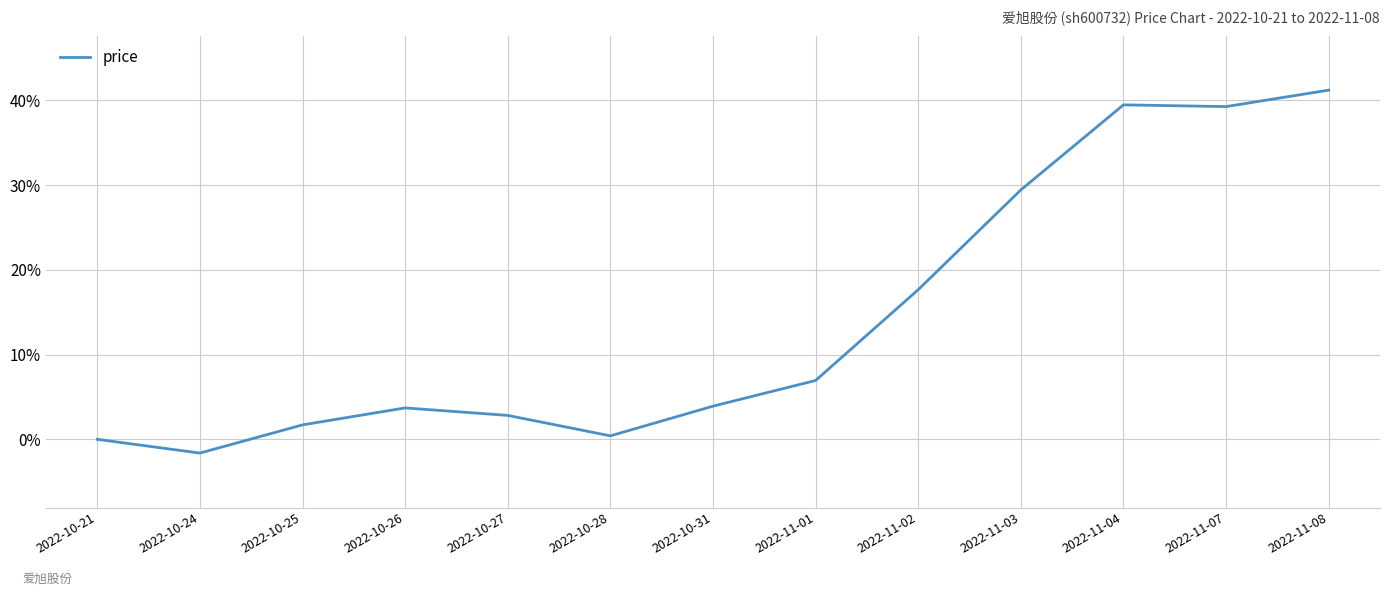

What is the difference between the maximum and minimum values?

42.8